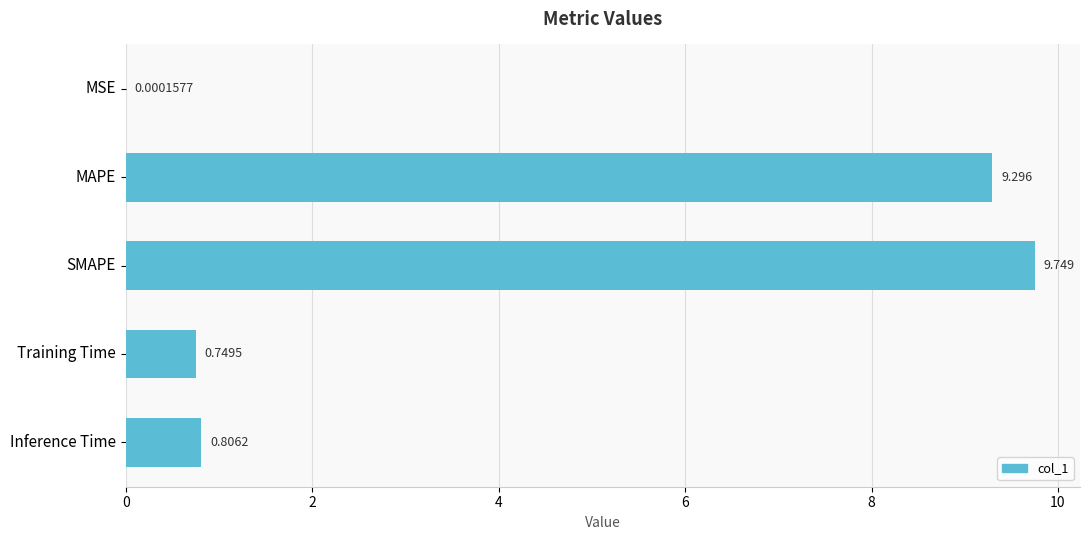

Which has a higher value, MAPE or Inference Time?

MAPE